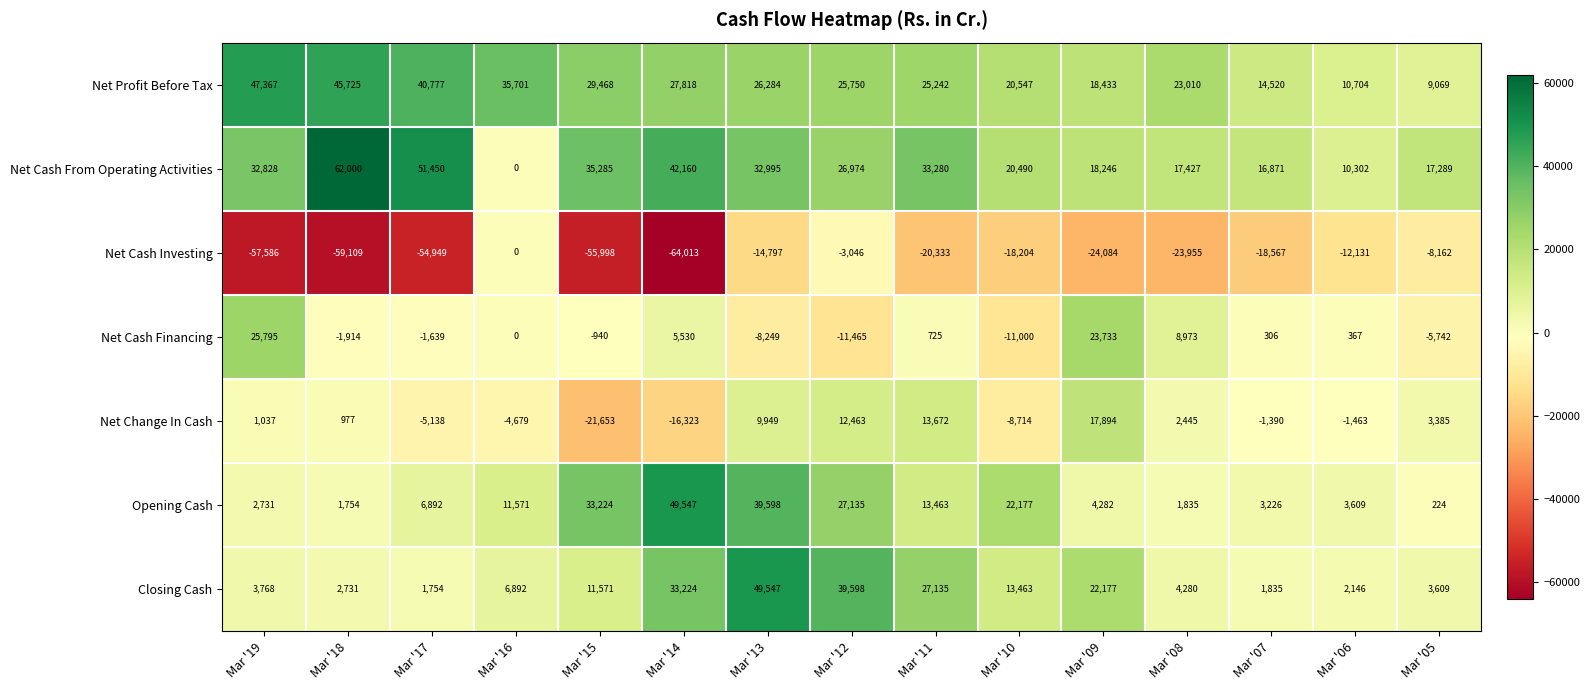

True or false: Net Cash Financing has a value of 17160 at Mar '19.

False